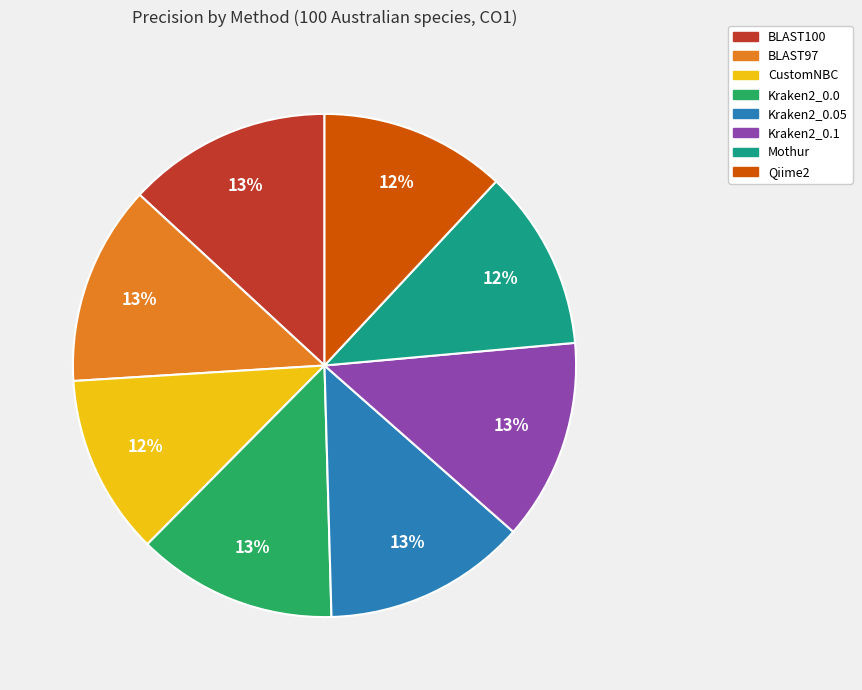

How many segments does this pie chart have?

8